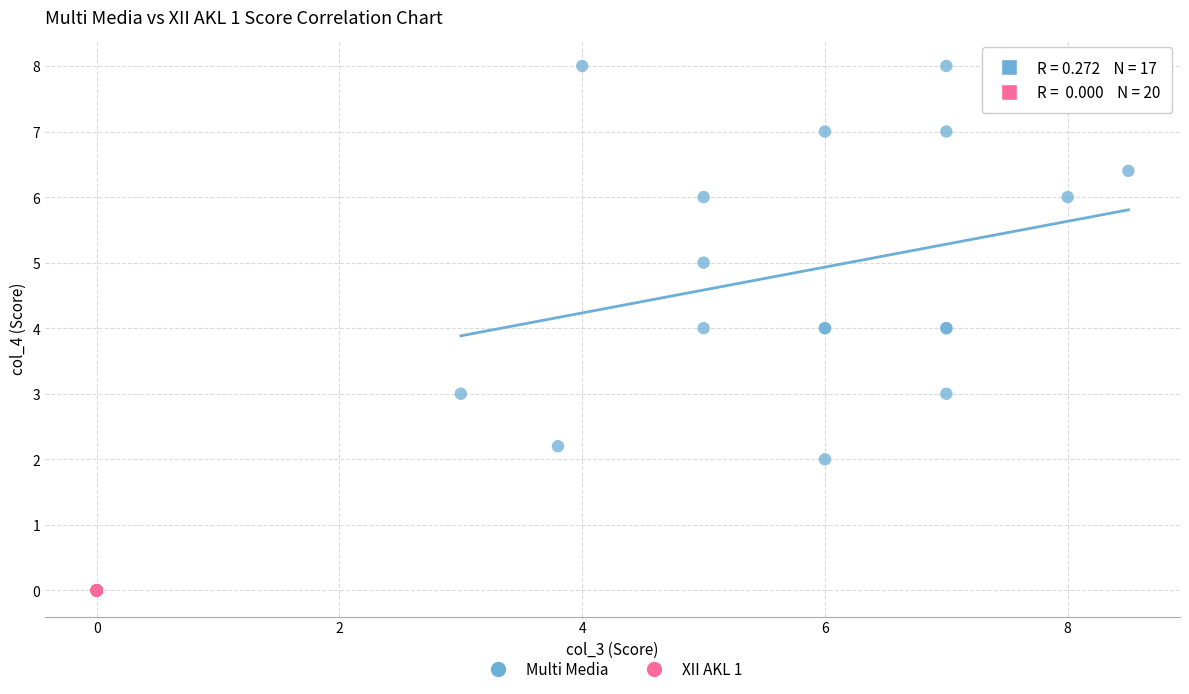

Which series contains the lowest Y value?

XII AKL 1